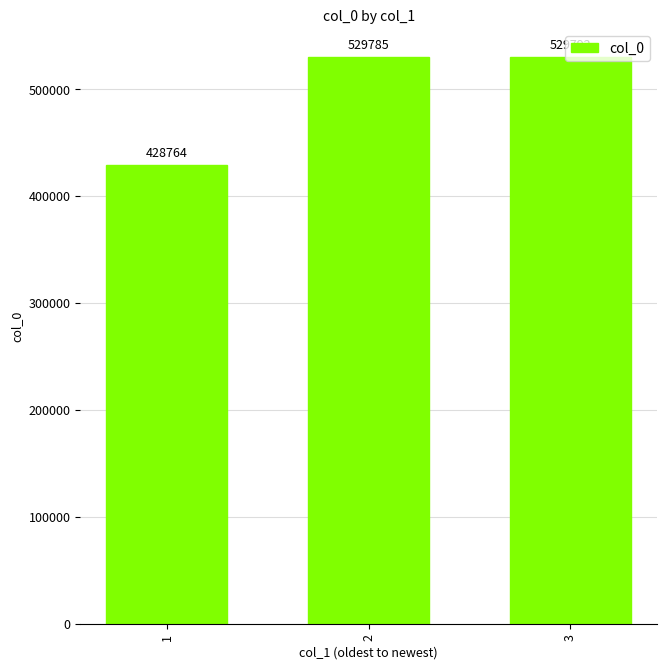

Reading right to left, extract all data points from this chart.

529792	529785	428764